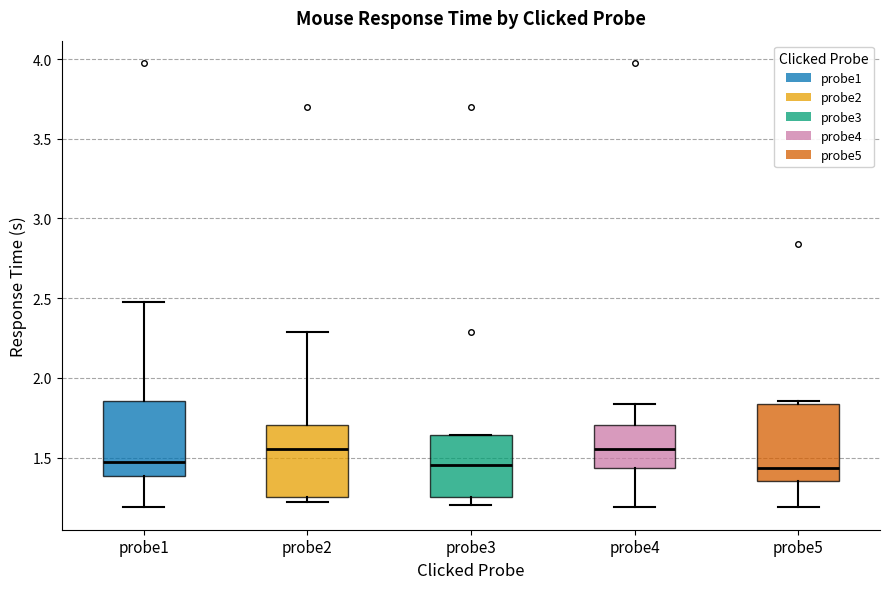

Where is the lower edge of the box for probe4 on the y-axis? The values are not printed on the chart, so give them approximately, as read against the axis.

1.45